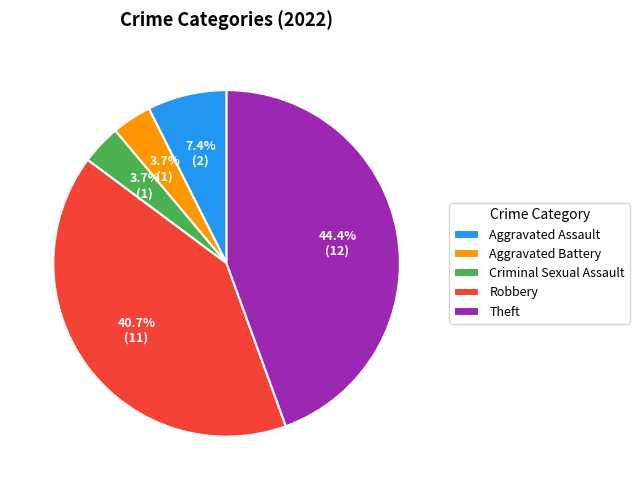

Does Criminal Sexual Assault account for over 50% of the chart?

No